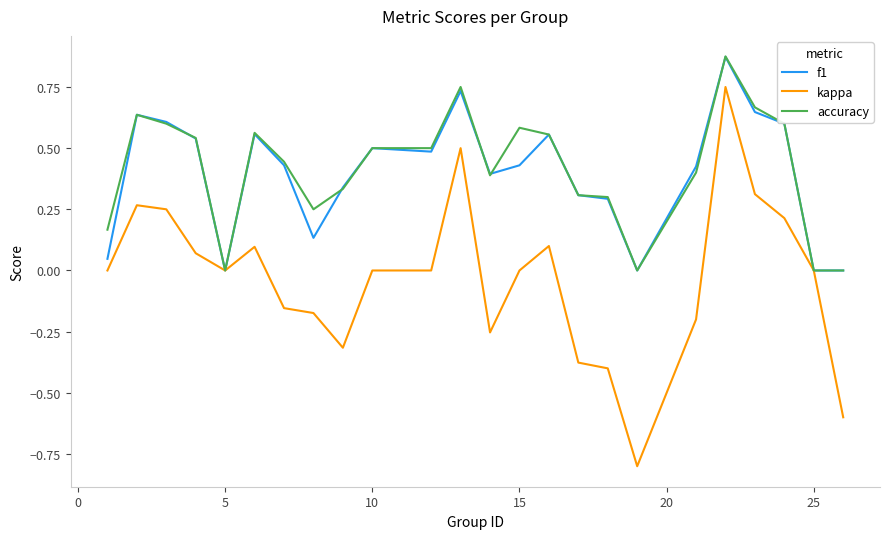

What is the minimum value shown in the chart?

-0.8